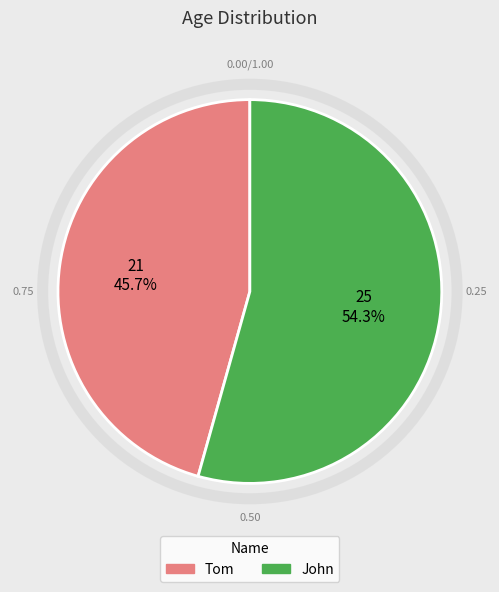

What percentage is the John slice, to the nearest percent?

54%